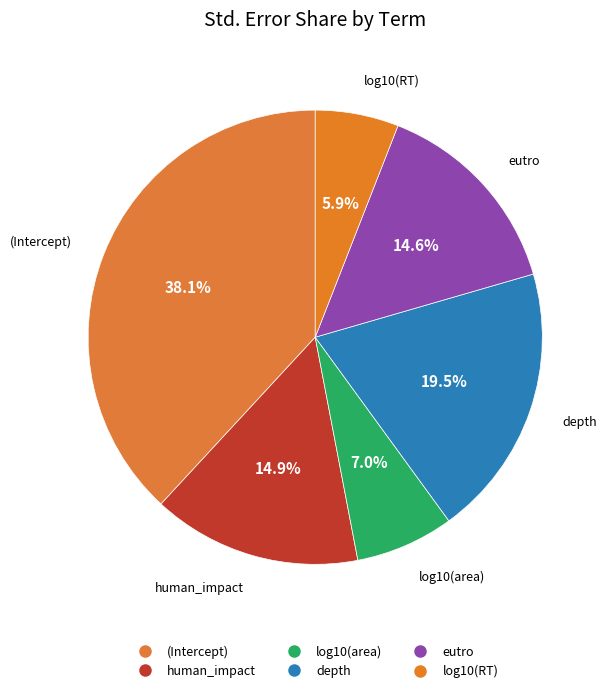

To the nearest percent, what portion does eutro represent?

15%